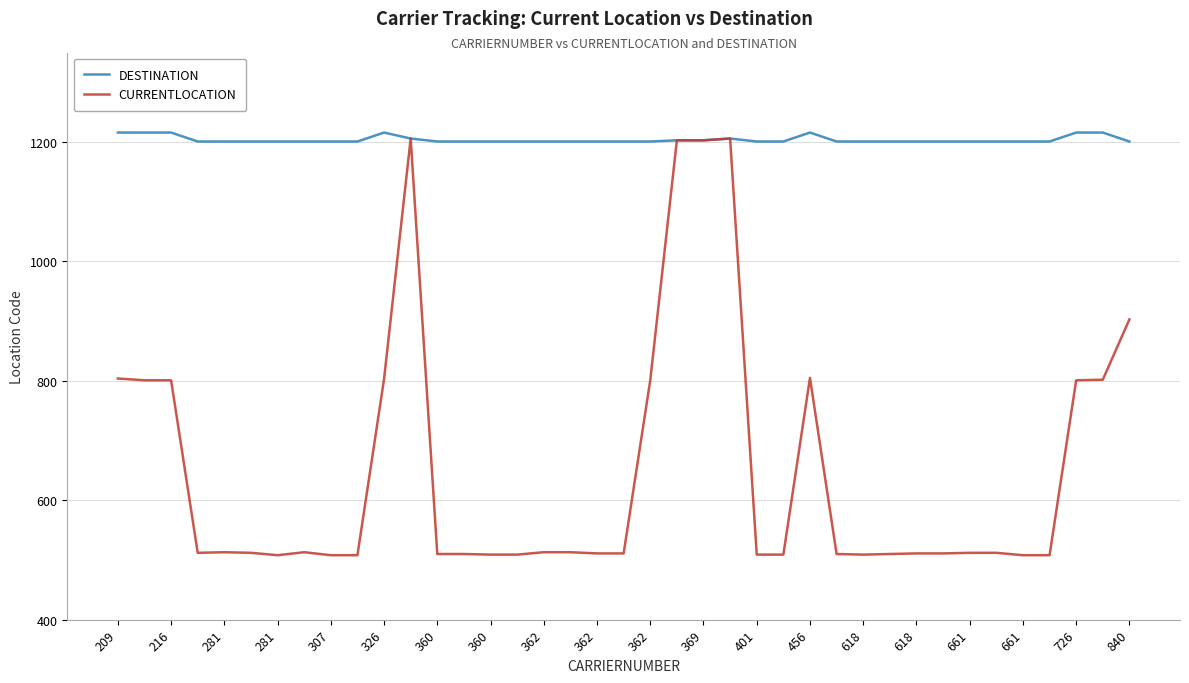

What is the smallest value displayed?

508